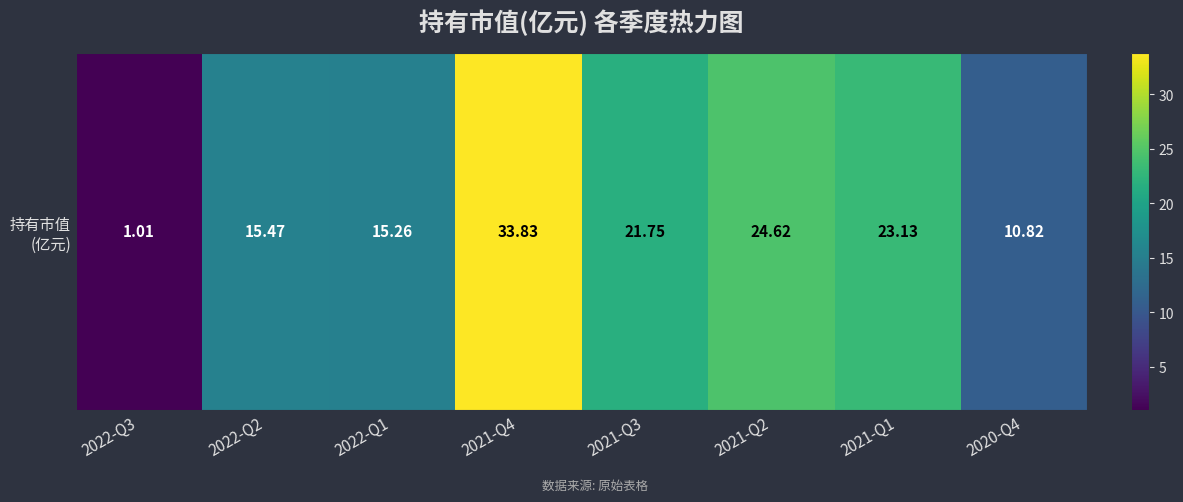

Where is the data nearest to the value 17?

2022-Q2